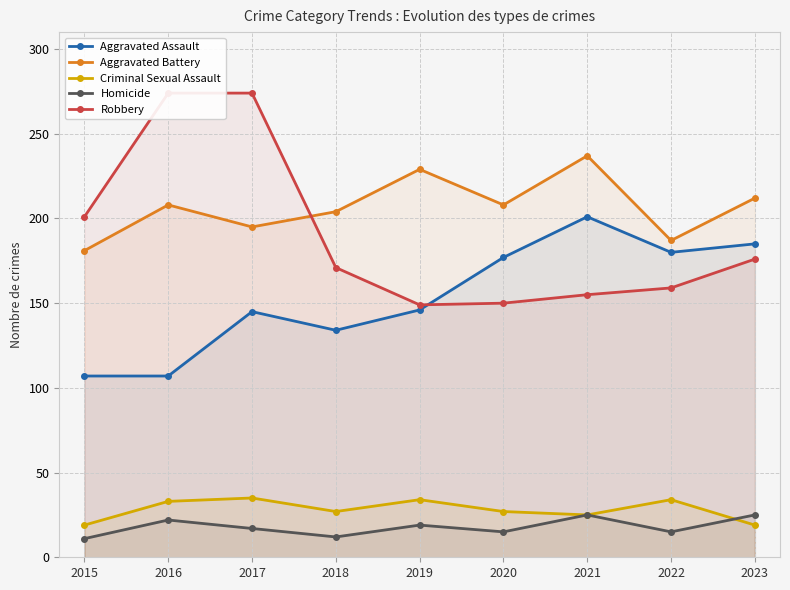

Which label corresponds to the largest value in the chart?

2016